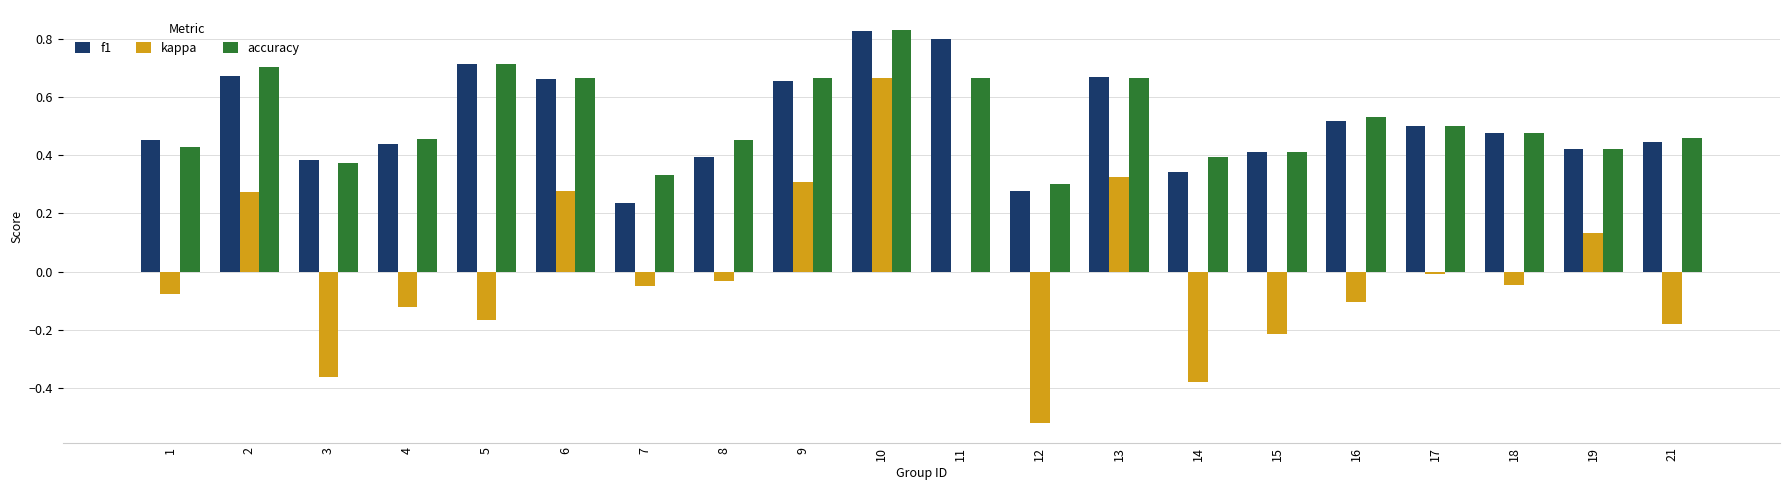

The f1 series shows 0.5 at 17. True or false?

True